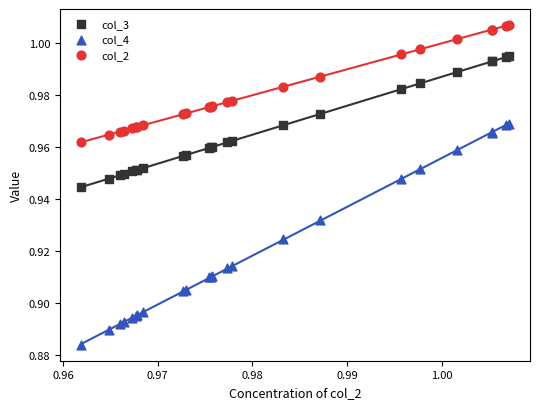

What are all the series names shown in the legend?

col_3, col_4, col_2